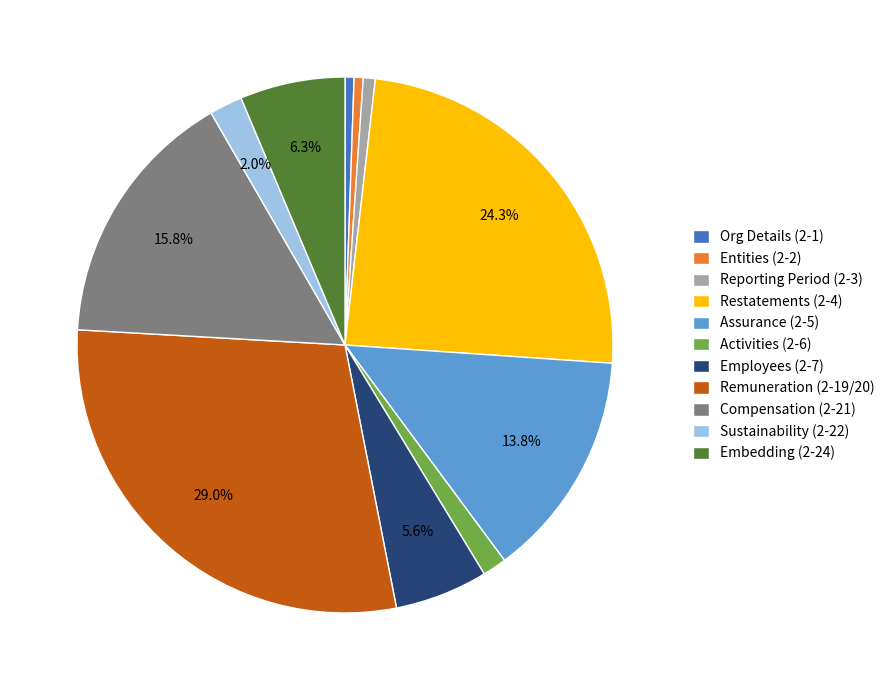

To the nearest percent, what is the average slice percentage?

9%